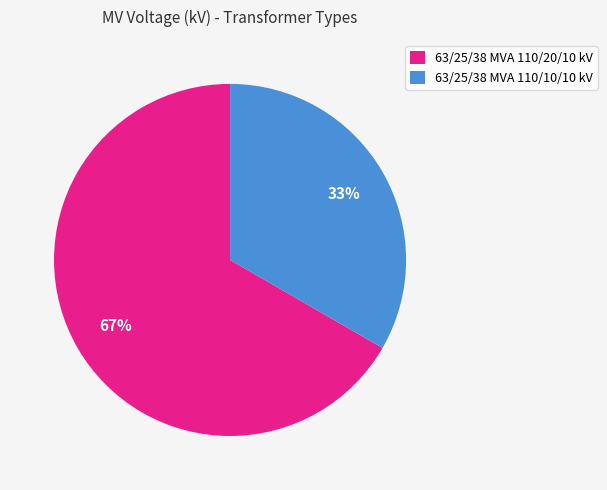

How many slices are in this pie chart?

2